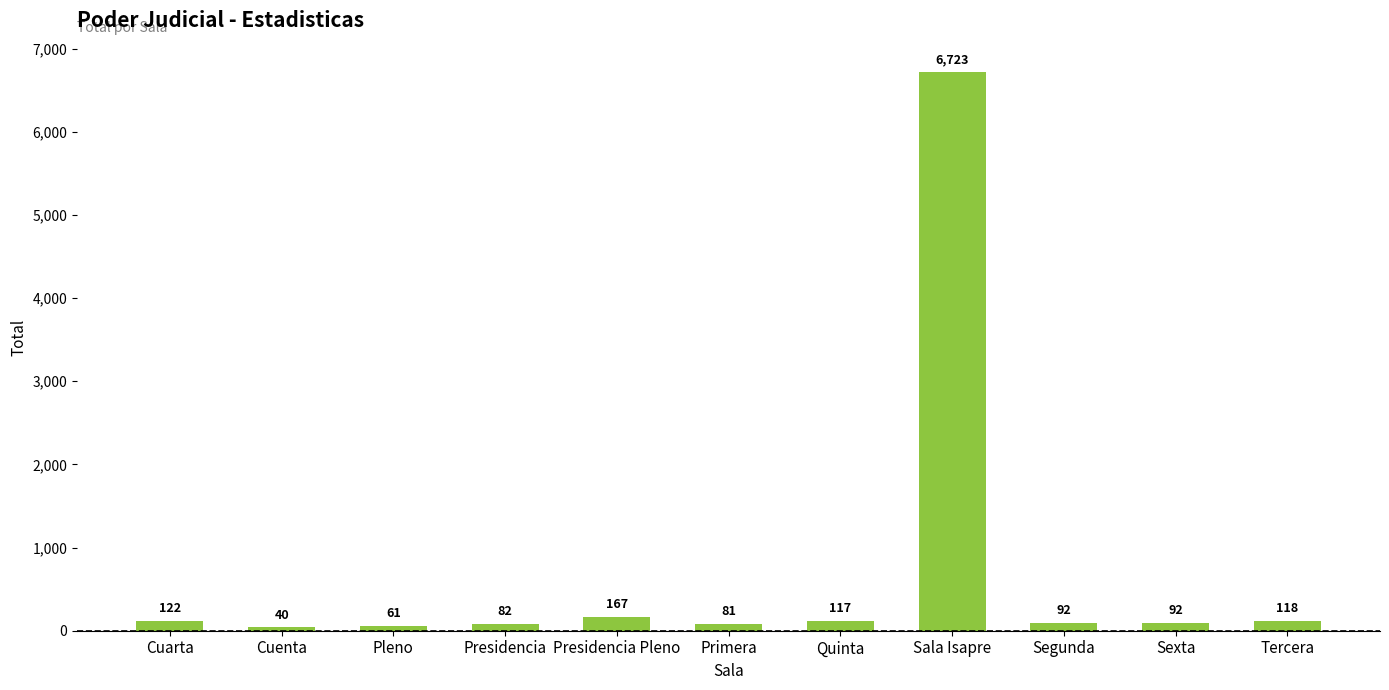

Which category has the lowest value across all series?

Cuenta